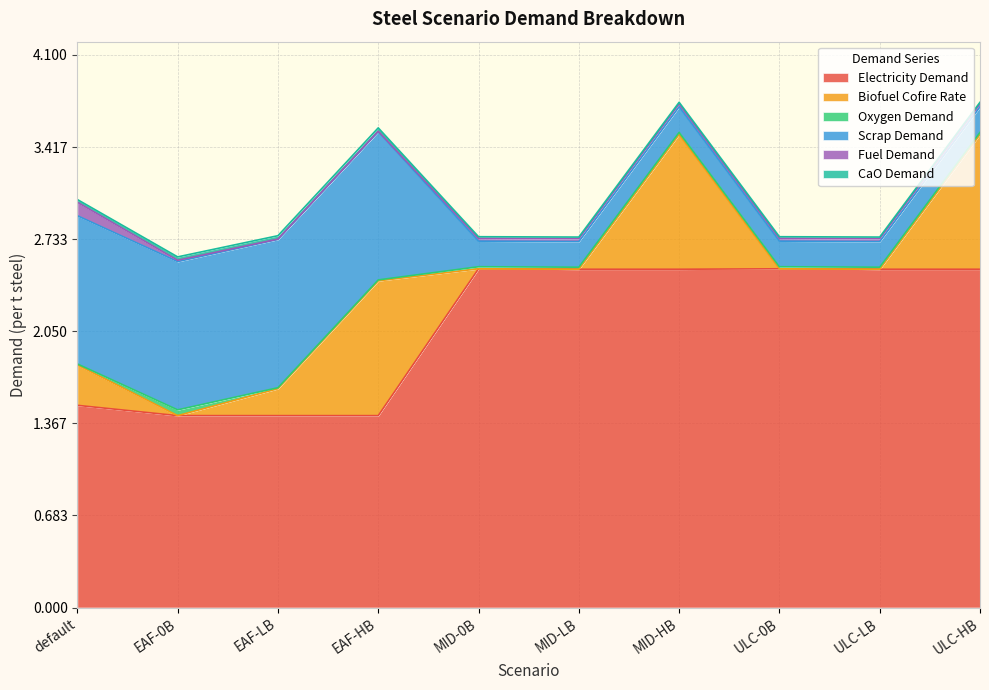

What is the total value across all series at default?

3.0